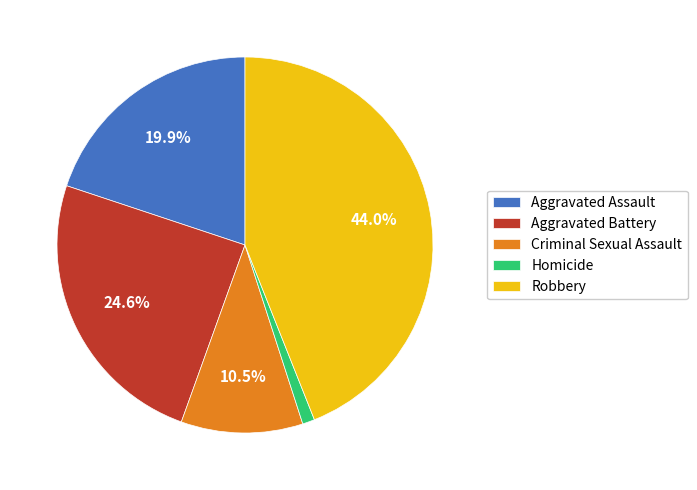

What percentage is the Aggravated Battery slice, to the nearest percent?

25%